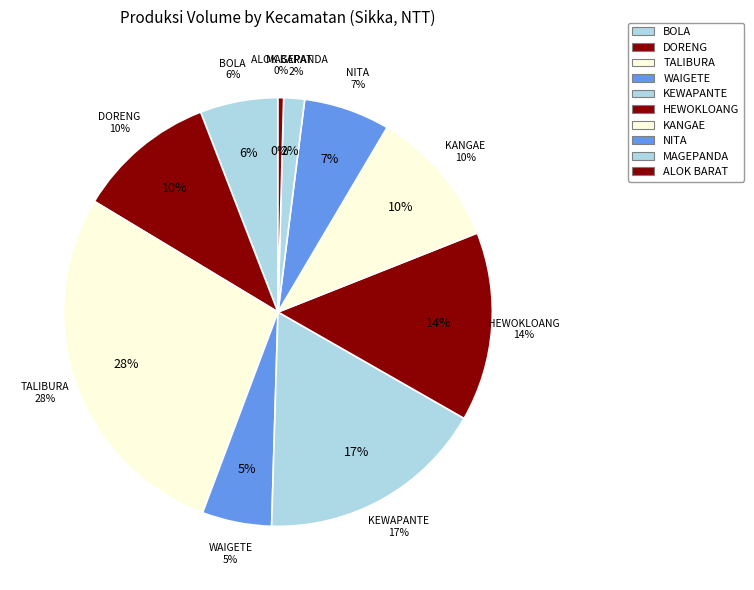

Is there any slice that represents more than half of the pie?

No